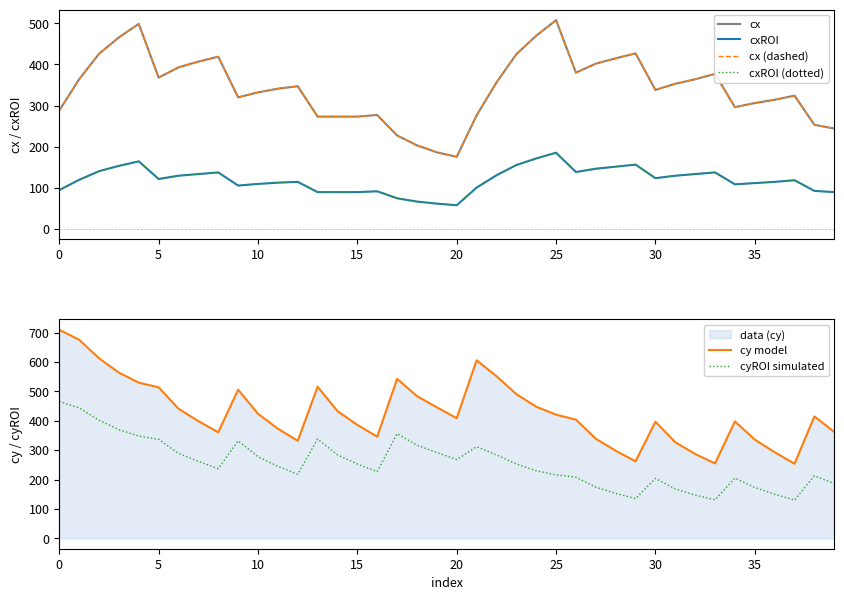

The value of cy model at 10 is 424. True or false?

True